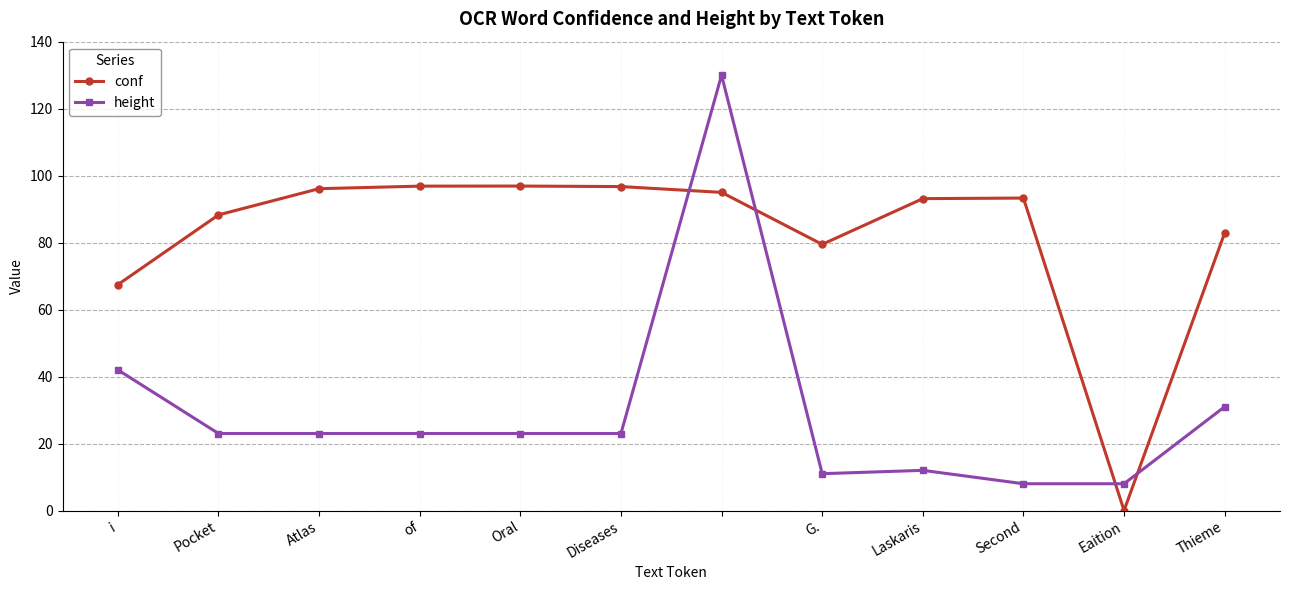

True or false: height and conf intersect in this chart.

True